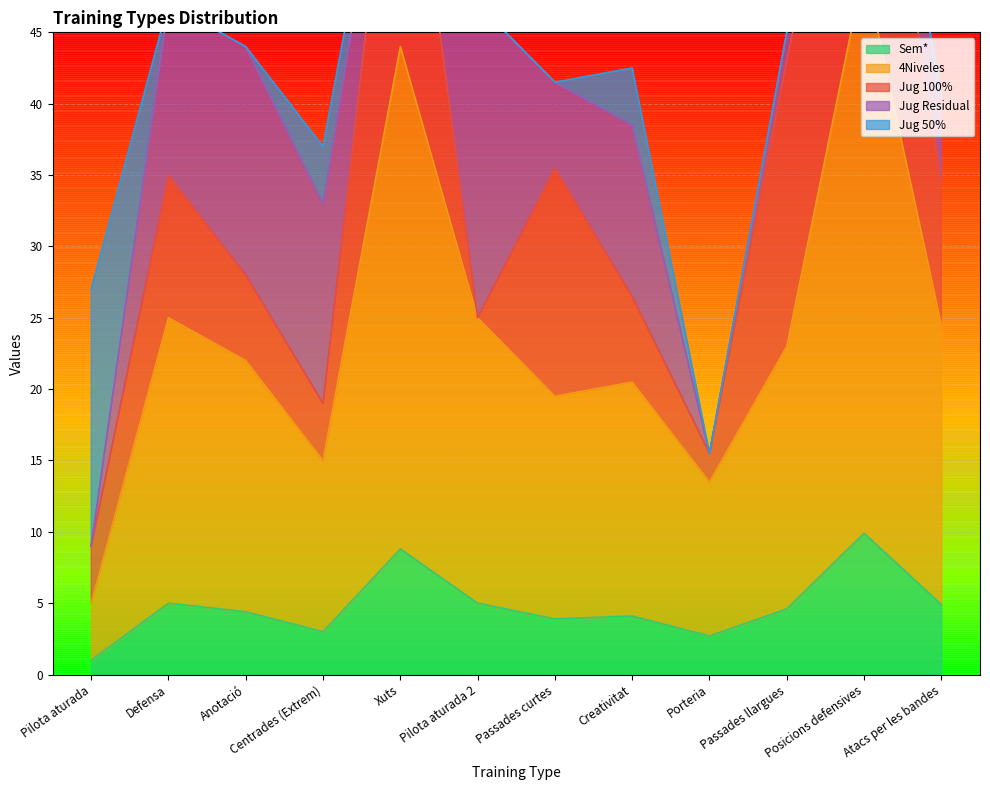

How many interior local valleys does the Jug Residual series have?

3